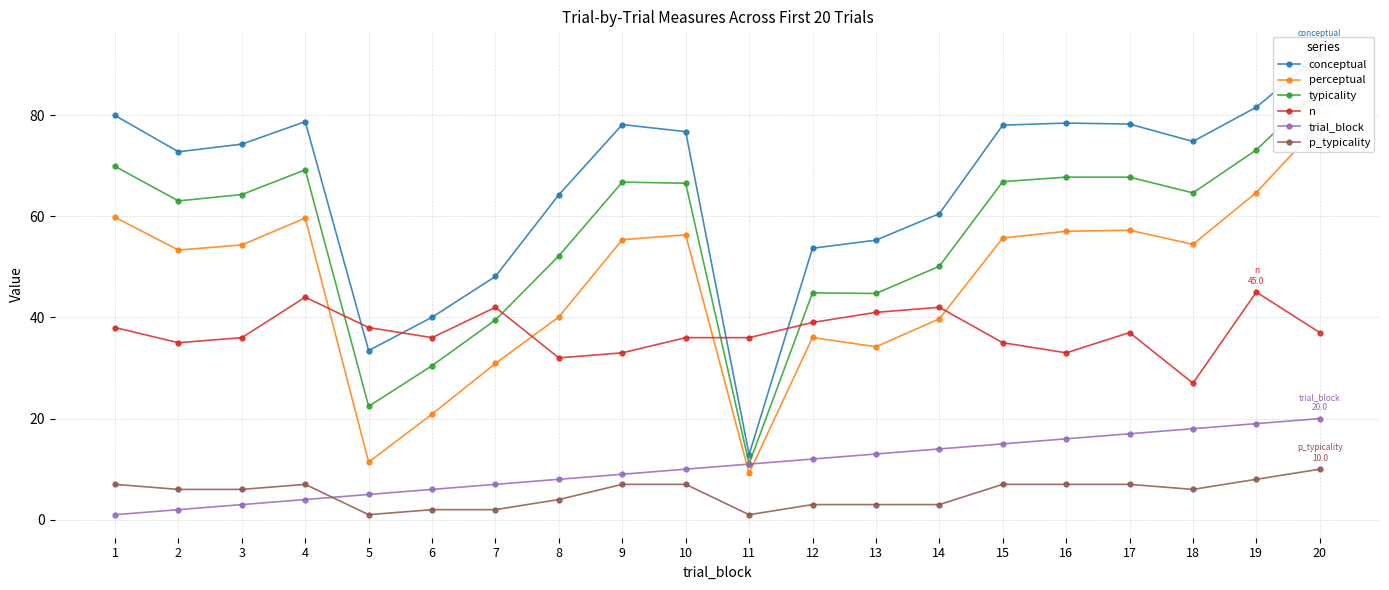

Which series changed the most between 3 and 15?

trial_block